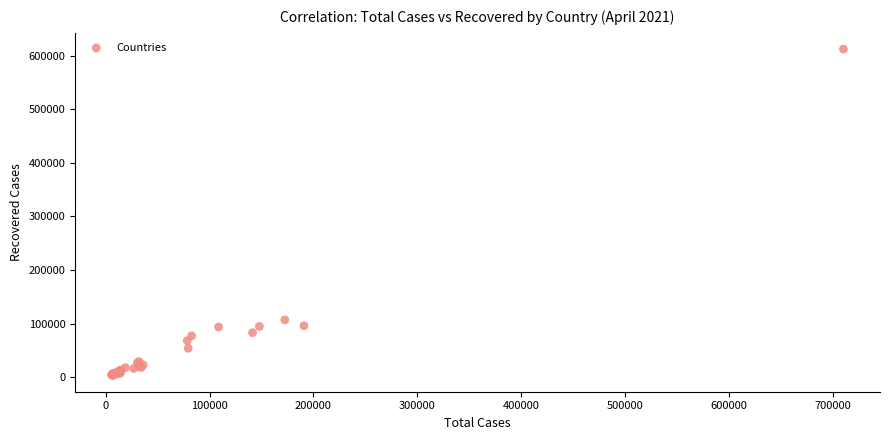

What Y value in the scatter plot is closest to 307850?

106962